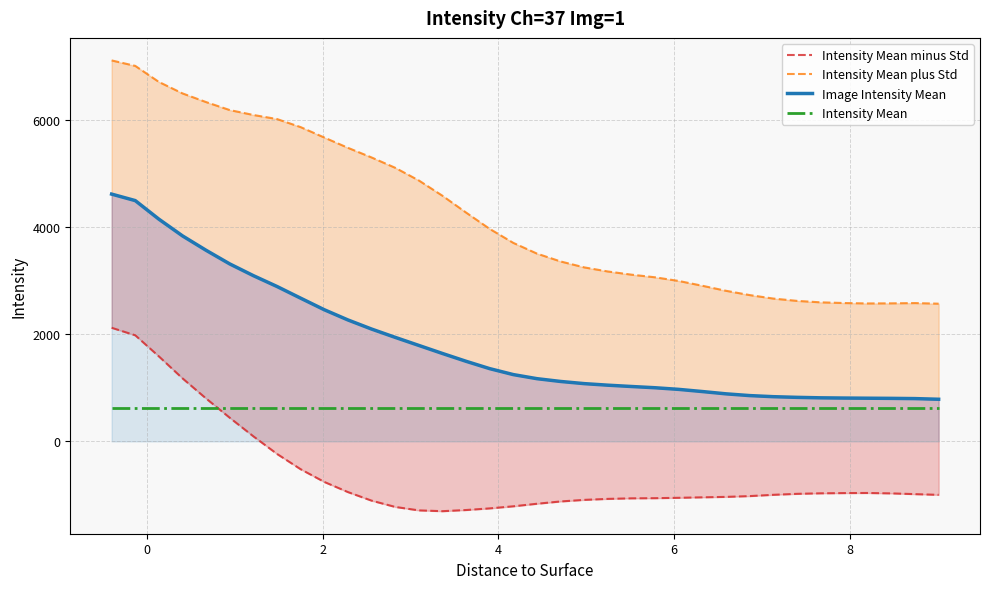

Is this an area chart (filled region under the line)?

No